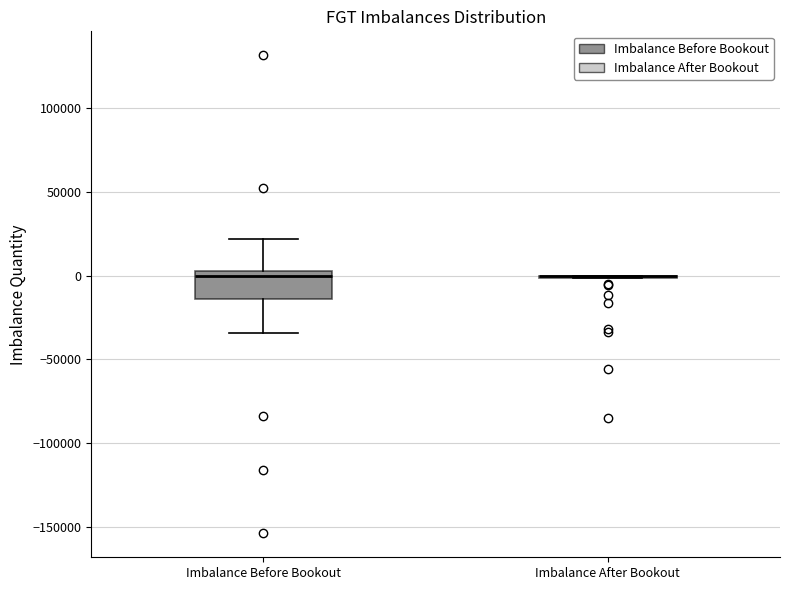

Reading left to right, read every box against the y-axis: the position of its median line, the range the box covers, and the ends of its whiskers. The values are not printed on the chart, so give them approximately, as read against the axis.

Imbalance Before Bookout: median 0, box -15000 to 5000, whiskers -35000 to 20000
Imbalance After Bookout: box collapsed to a line at 0, whiskers 0 to 0